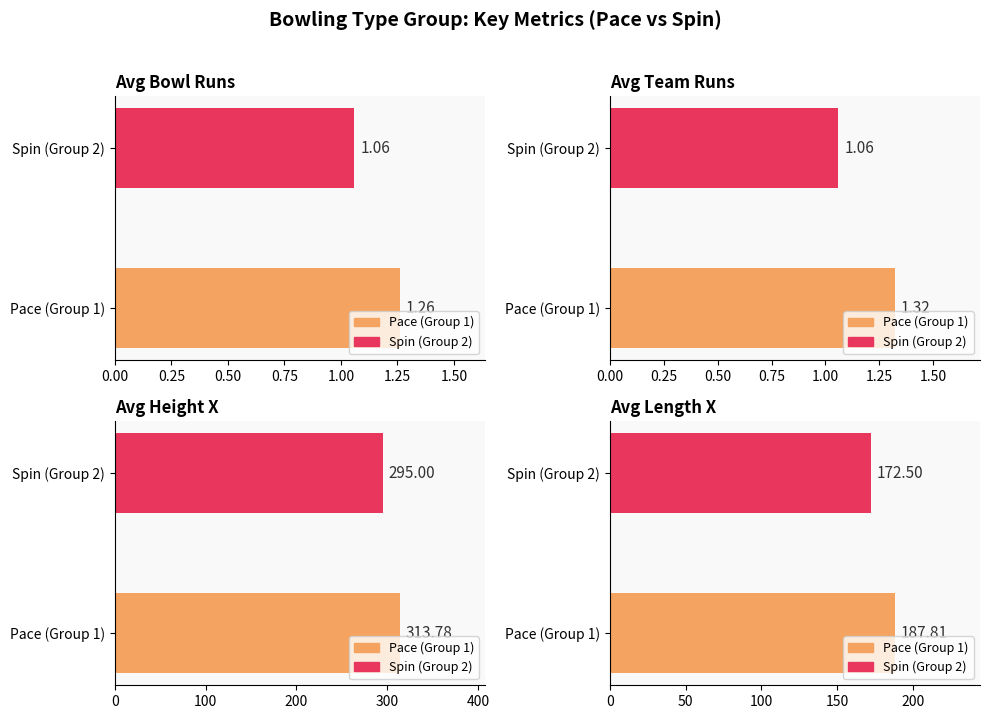

True or false: Avg Bowl Runs has a value of 1.7 at Pace (Group 1).

False